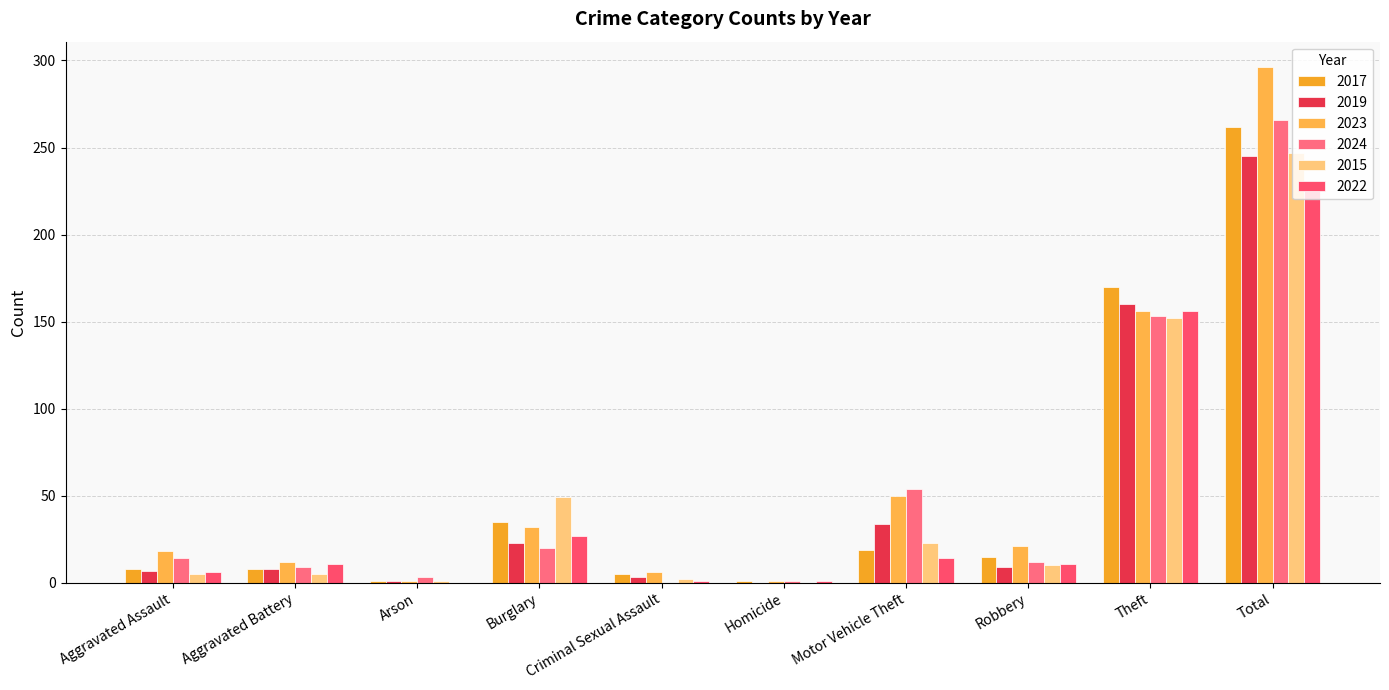

Reading left to right, extract all data points from this chart.

2017: 8	8	1	35	5	1	19	15	170	262
2019: 7	8	1	23	3	0	34	9	160	245
2023: 18	12	1	32	6	1	50	21	156	296
2024: 14	9	3	20	0	1	54	12	153	266
2015: 5	5	1	49	2	0	23	10	152	247
2022: 6	11	0	27	1	1	14	11	156	227